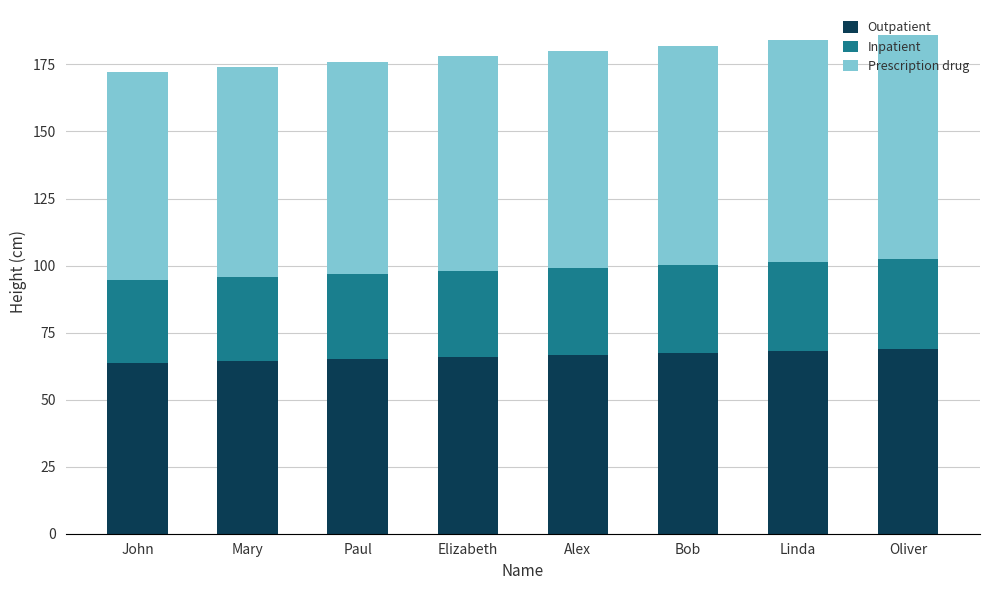

Does the chart contain any negative values?

No